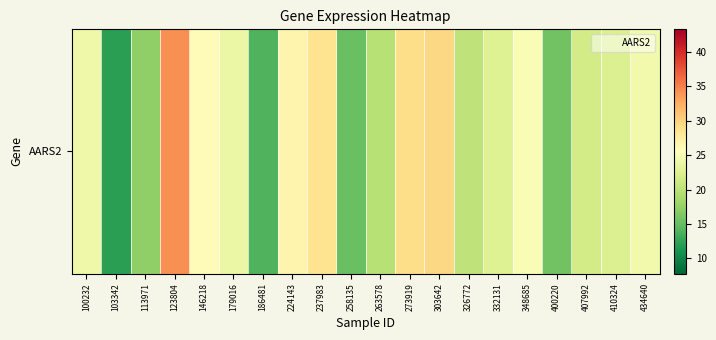

How many values are below 23?

10